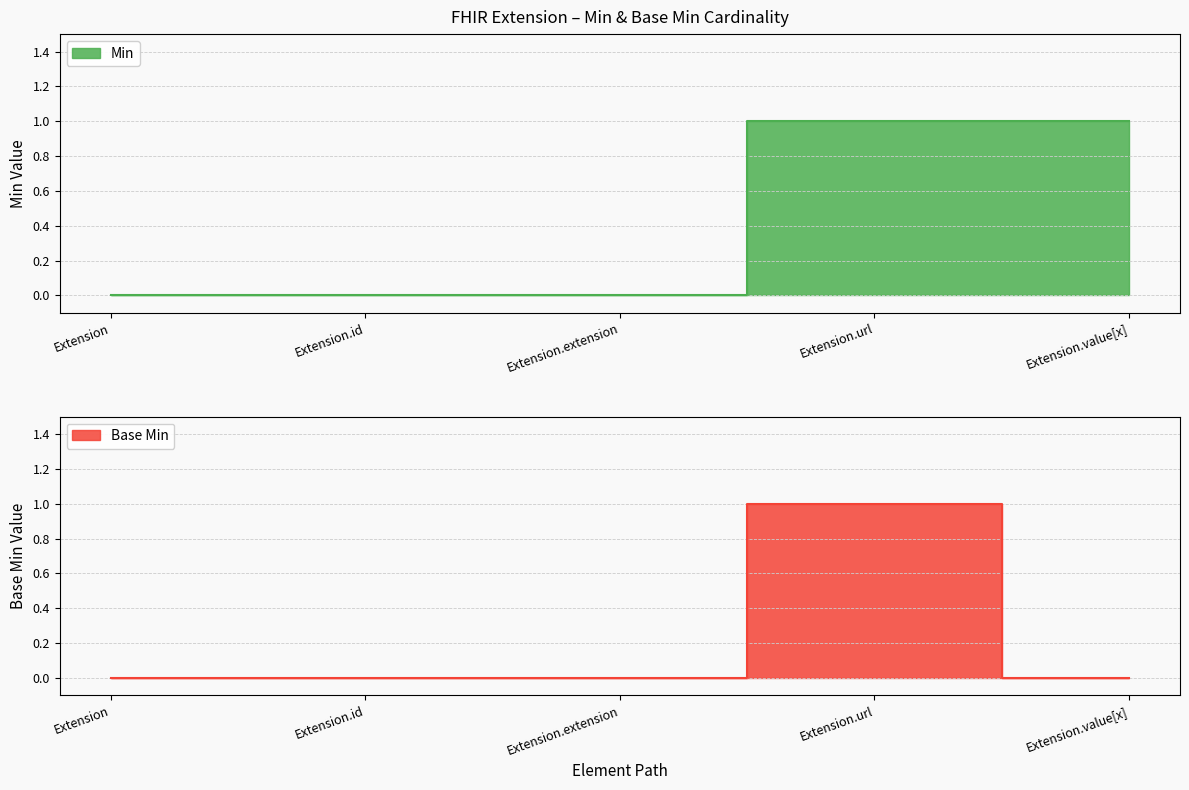

Which series changed the most between Extension and Extension.value[x]?

Min